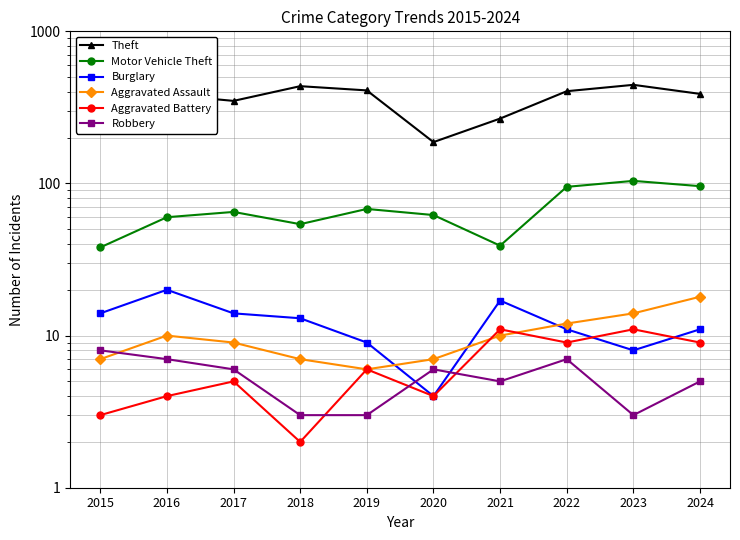

What is the minimum value shown in the chart?

2